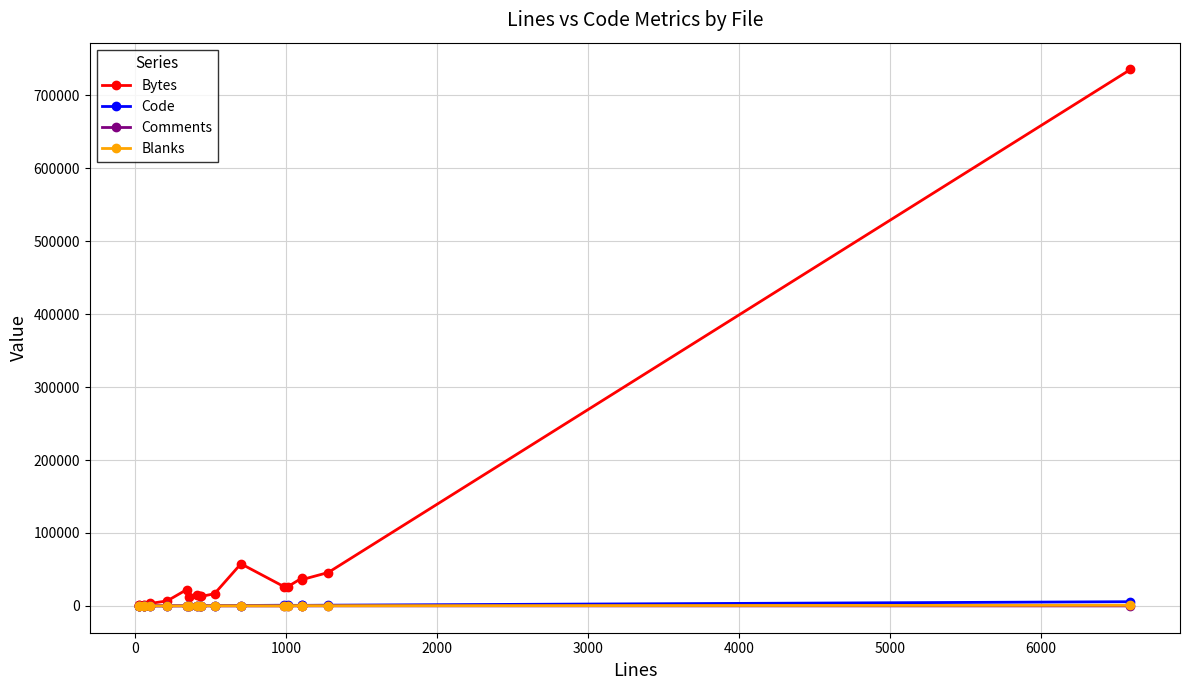

In Comments, how many points are lower than both neighbors (excluding endpoints)?

3